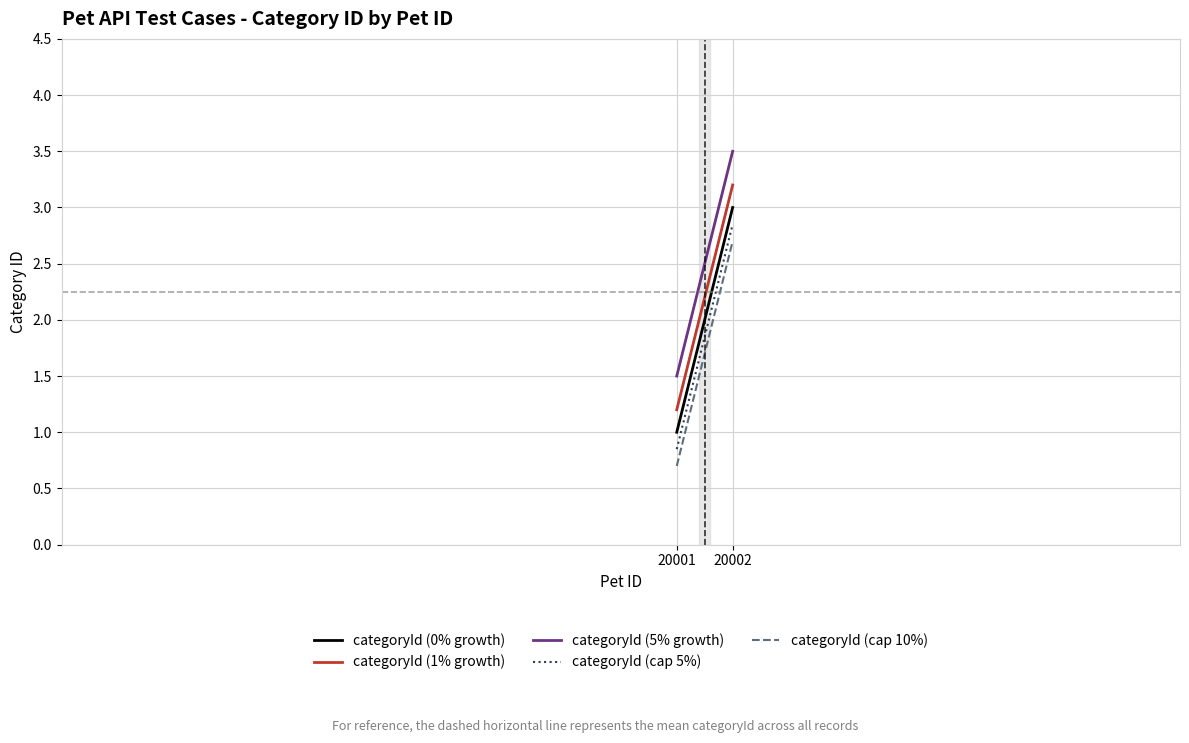

What is the sum of the categoryId (1% growth) values at 20002 and 20001?

4.4